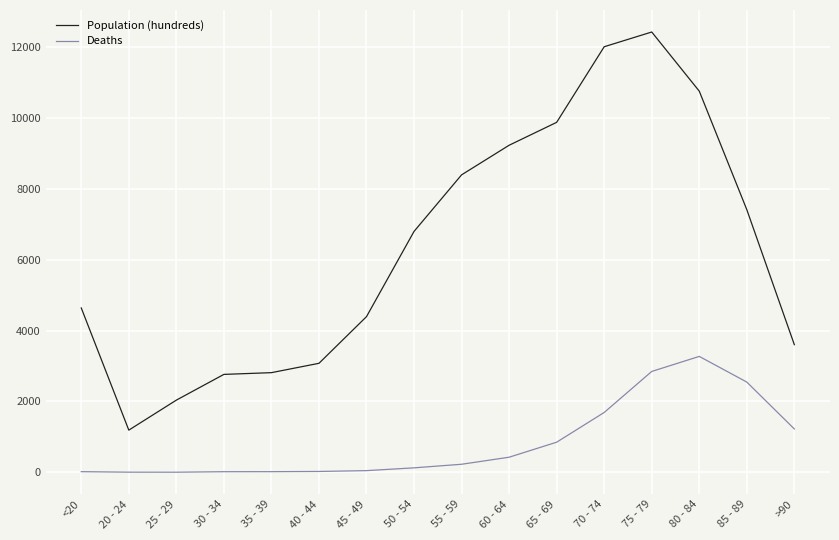

At which category is the sum across all series the highest?

75 - 79